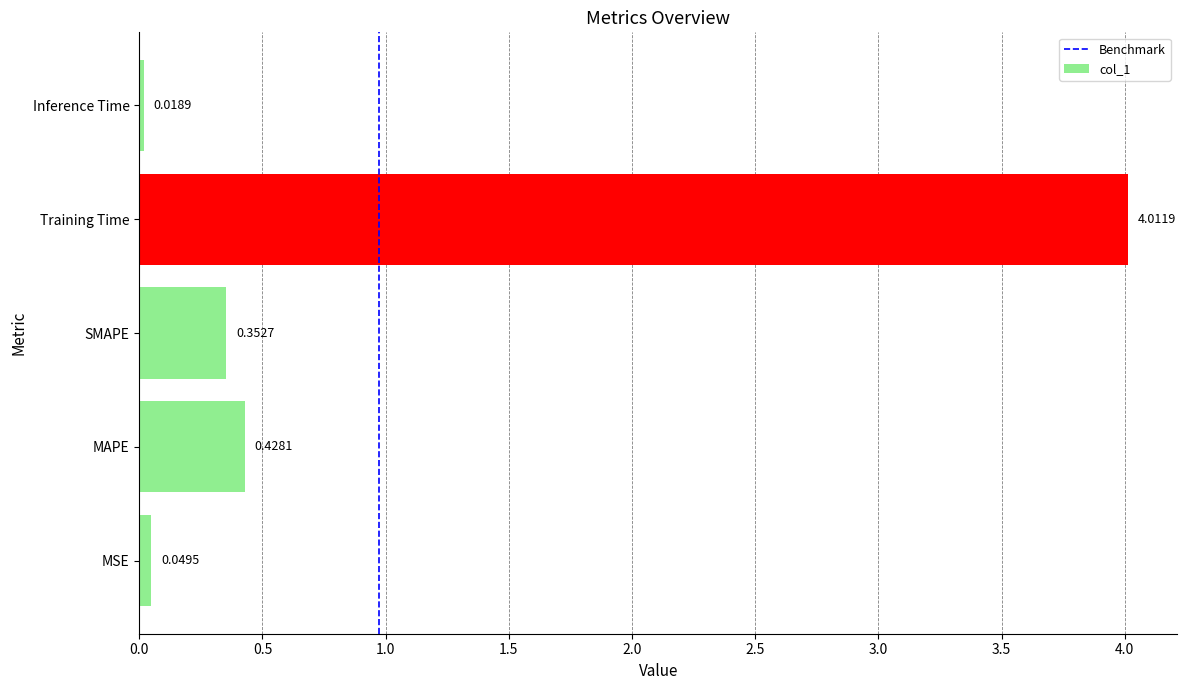

Which category has the lowest value across all series?

Inference Time